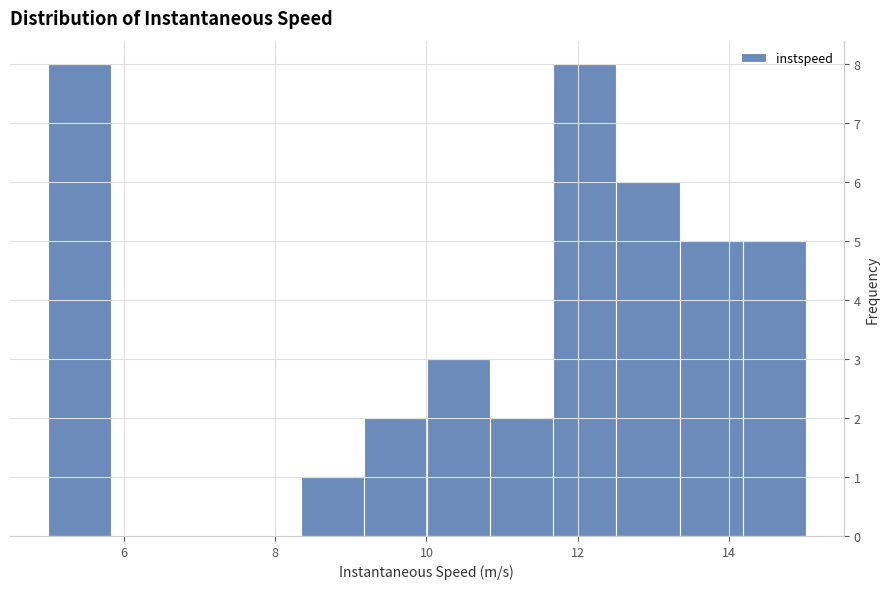

Reading left to right, transcribe this chart: for each bar, give the range it covers on the x-axis and its height. Neither the bar edges nor the heights are printed on the chart, so give them approximately, as read against the axes.

5.0 to 5.8: 8
5.8 to 6.6: 0
6.6 to 7.6: 0
7.6 to 8.4: 0
8.4 to 9.2: 1
9.2 to 10.0: 2
10.0 to 10.8: 3
10.8 to 11.6: 2
11.6 to 12.6: 8
12.6 to 13.4: 6
13.4 to 14.2: 5
14.2 to 15.0: 5